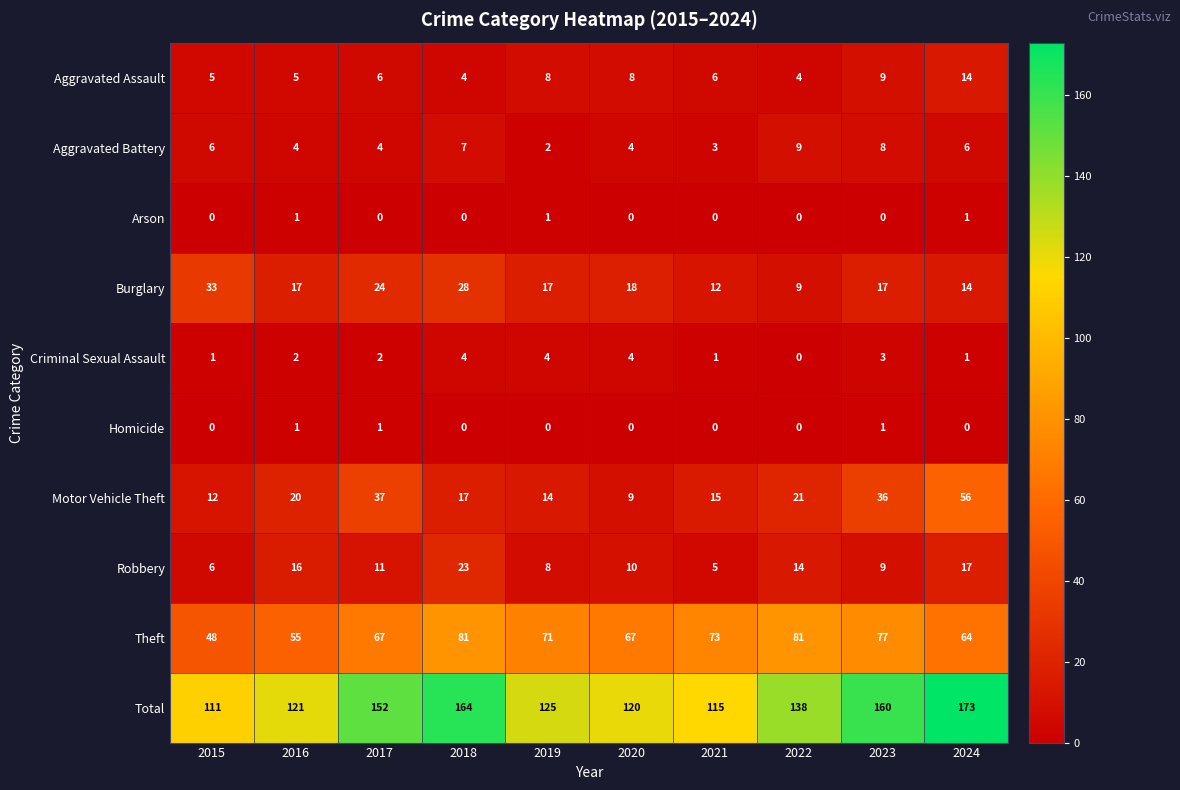

What is the difference between the highest and lowest values at 2015?

111